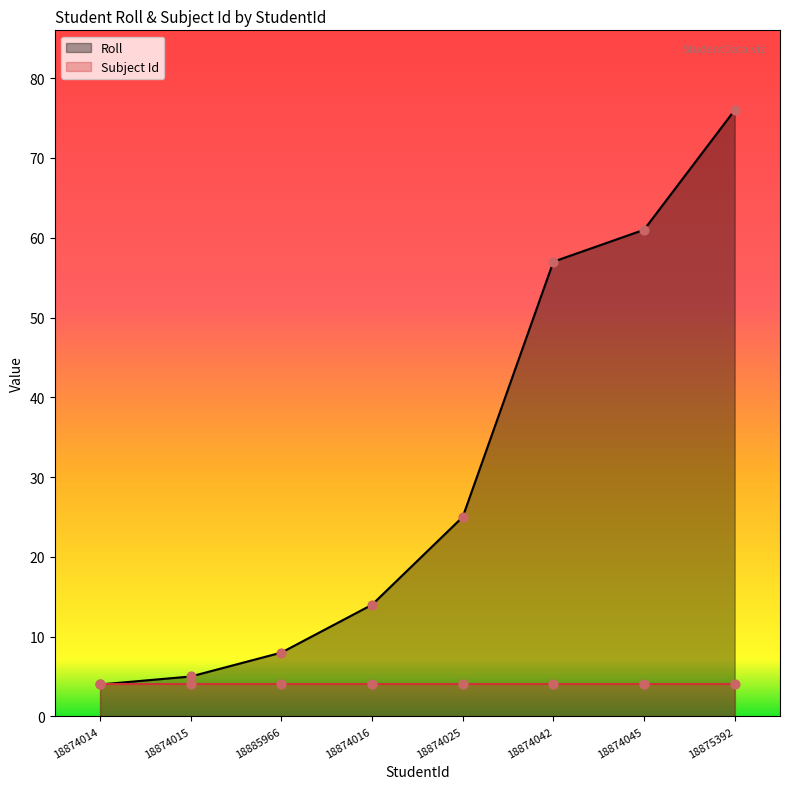

What are all the series names shown in the legend?

Roll, Subject Id